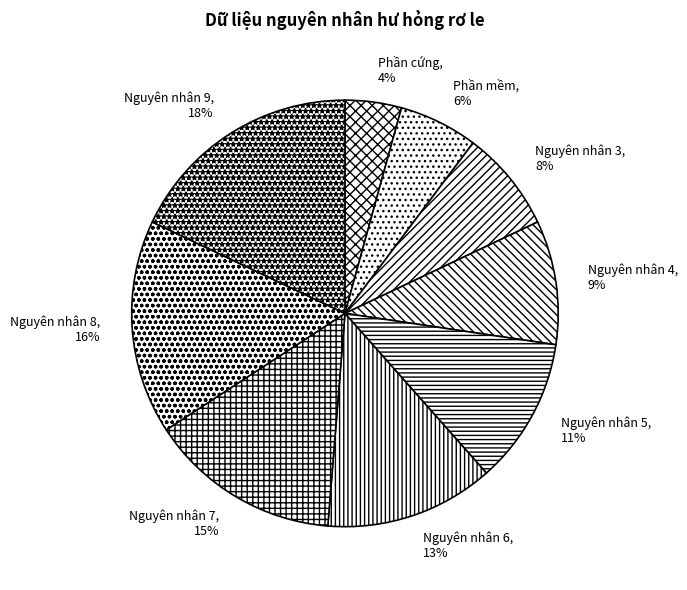

True or false: Phần mềm accounts for 6% of the total.

True